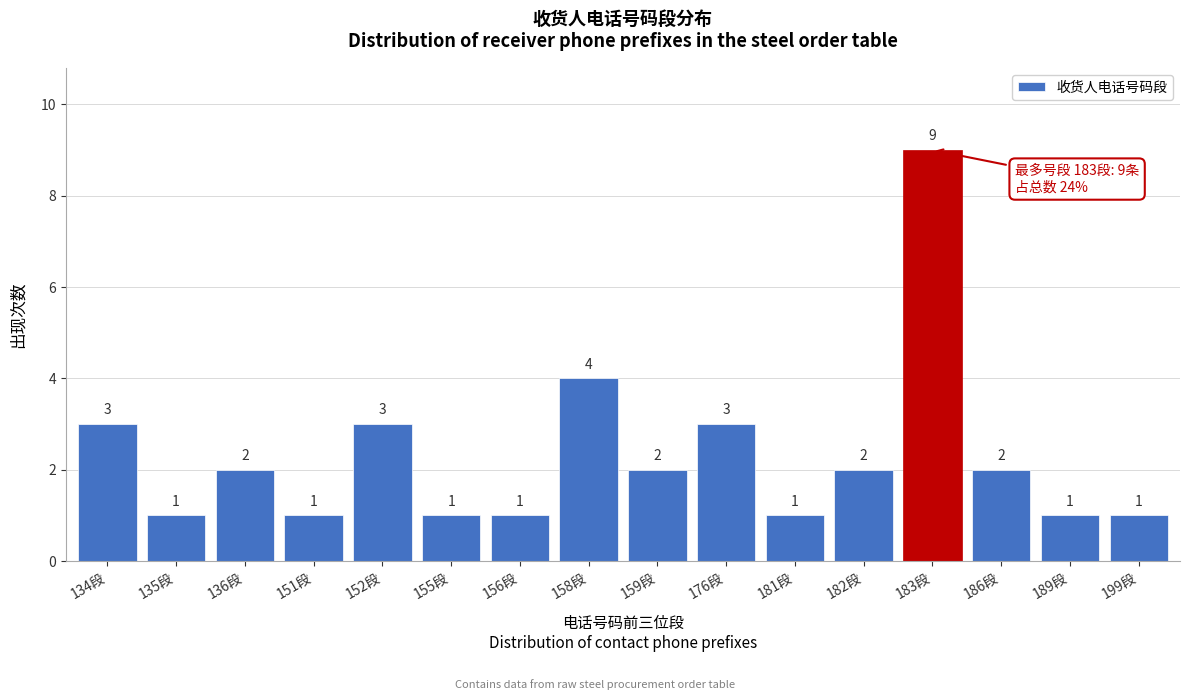

Reading left to right, list all the values displayed in this chart.

134段=3	135段=1	136段=2	151段=1	152段=3	155段=1	156段=1	158段=4	159段=2	176段=3	181段=1	182段=2	183段=9	186段=2	189段=1	199段=1